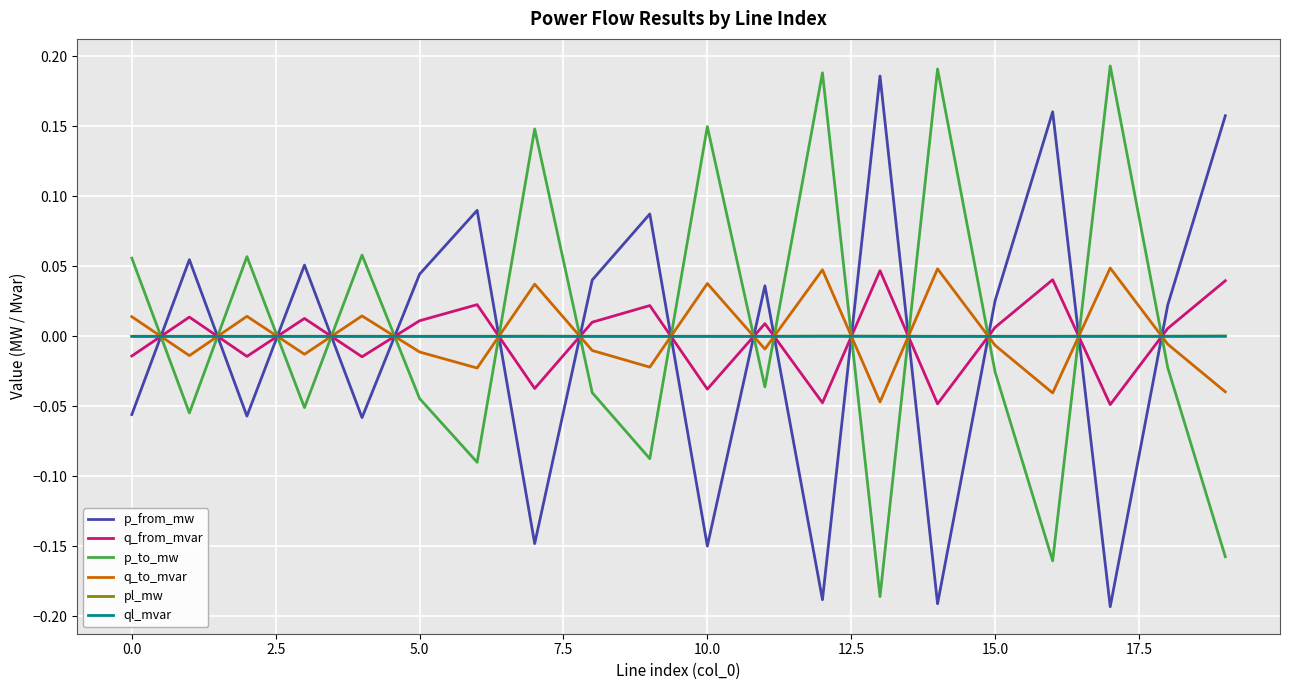

How many lines are shown in the chart?

6